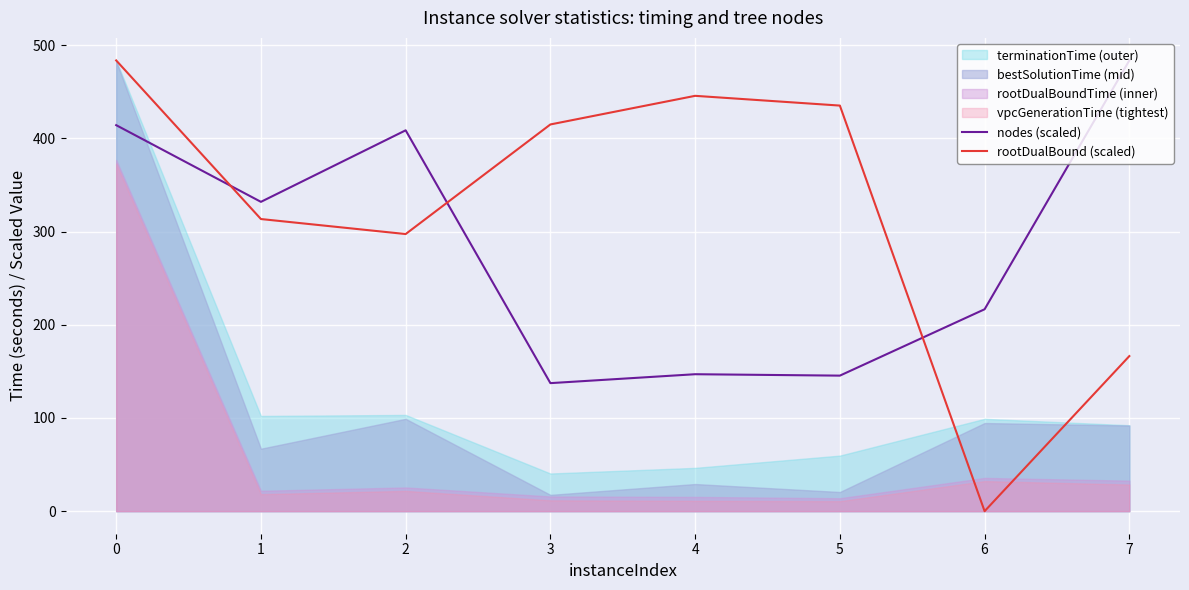

How many intersections are there between nodes (scaled) and rootDualBound (scaled)?

3